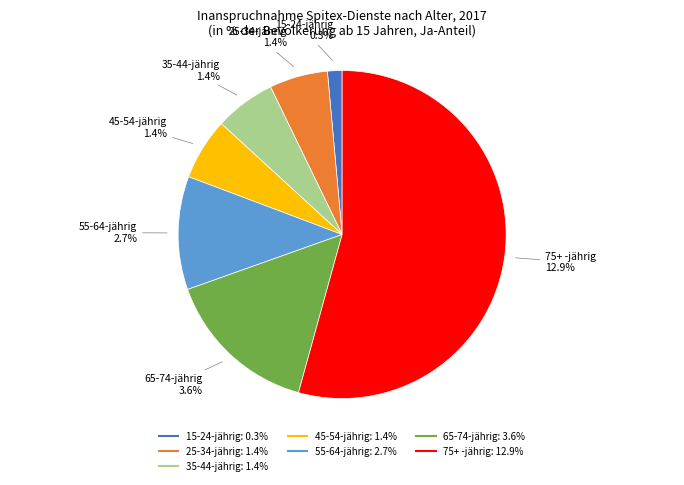

To the nearest percent, what percentage of the pie is 55-64-jährig?

11%